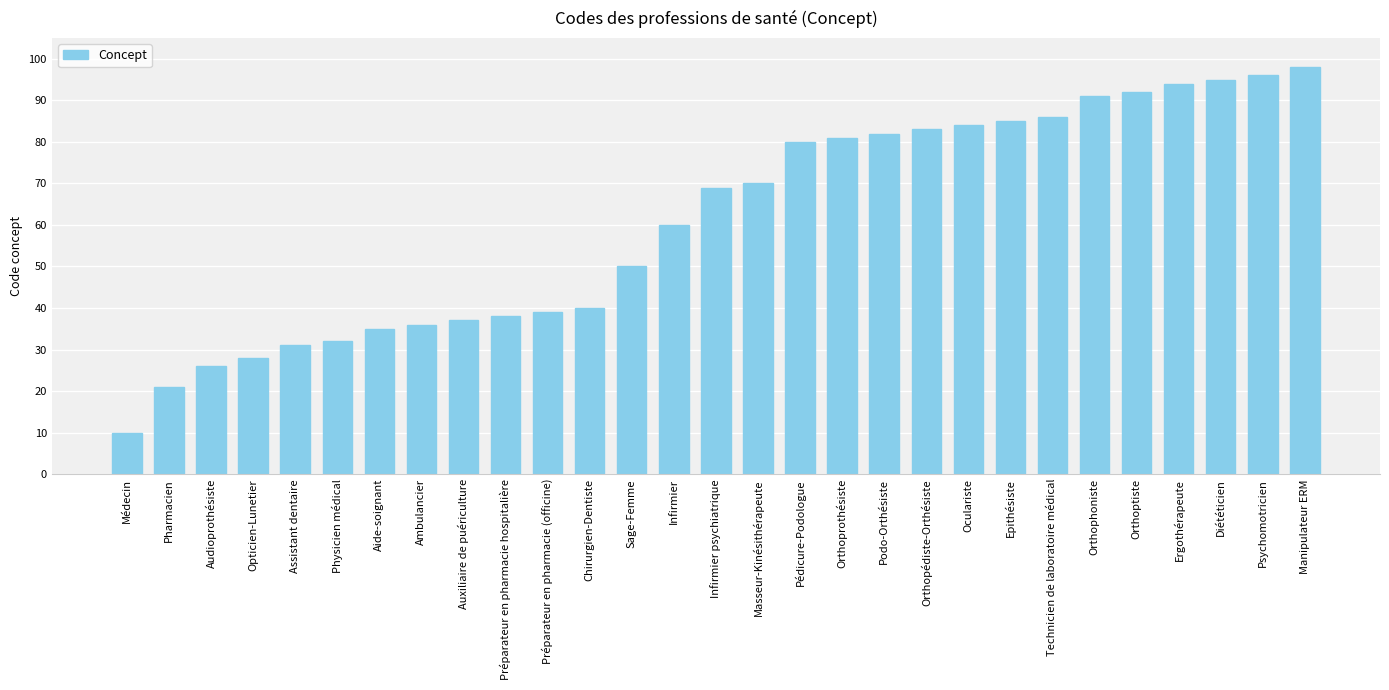

True or false: the data shows 40 at Chirurgien-Dentiste.

True